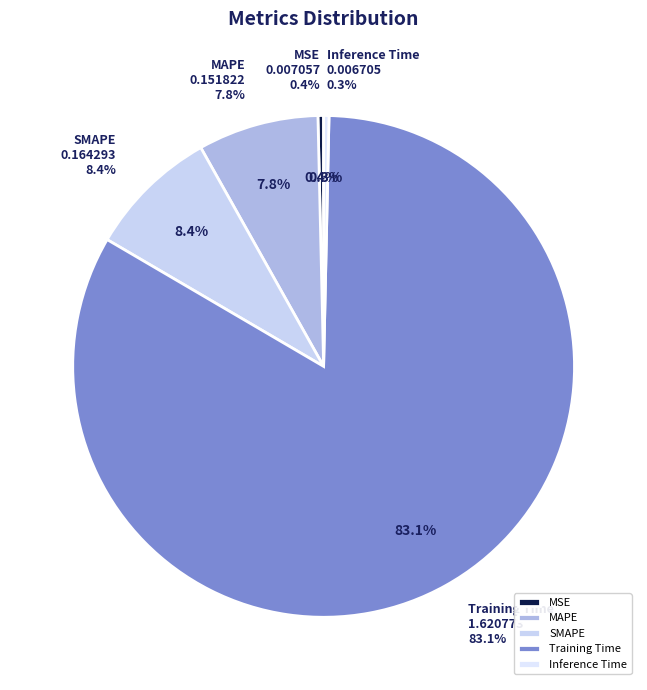

How many segments does this pie chart have?

5